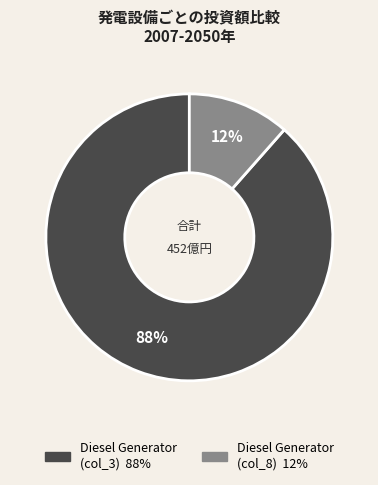

To the nearest percent, what is the average slice percentage?

50%